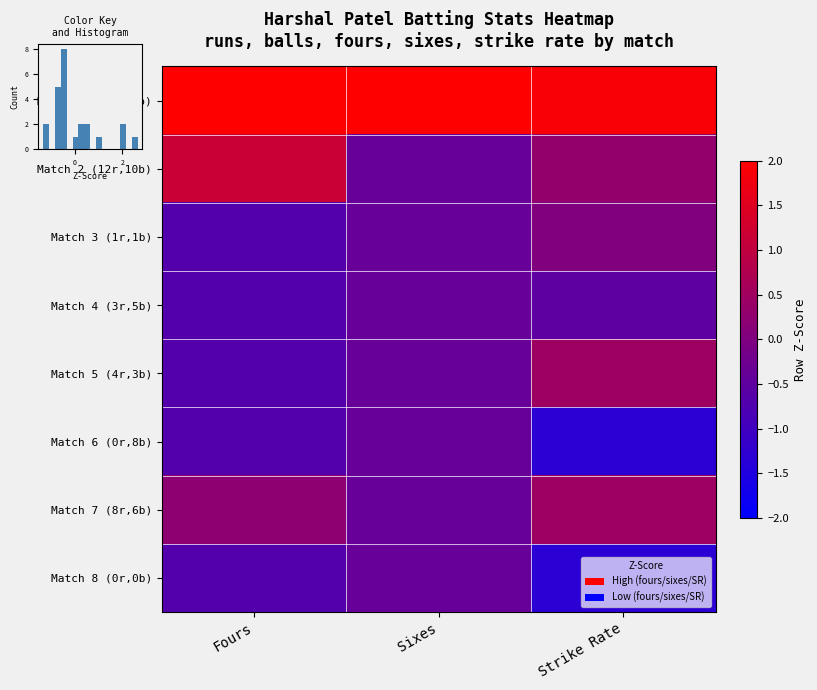

What is the sum of all Match 5 (4r,3b) values?

-0.6